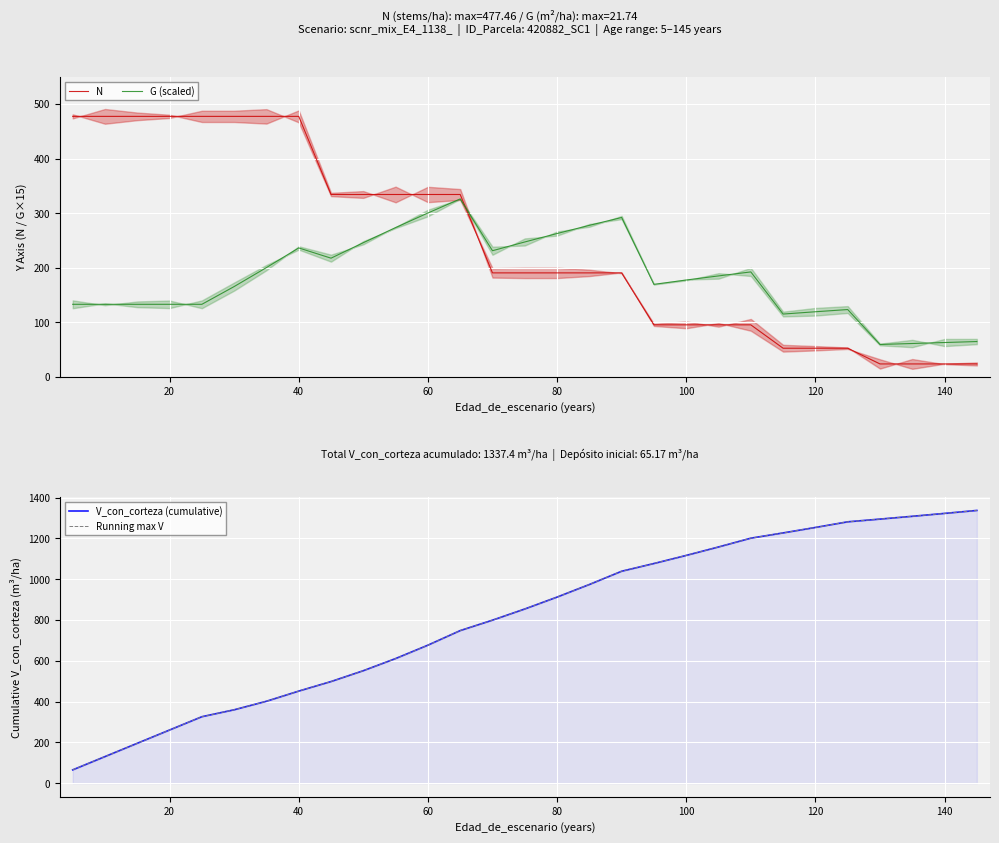

Which series has the largest range (max minus min)?

V_con_corteza (cumulative)